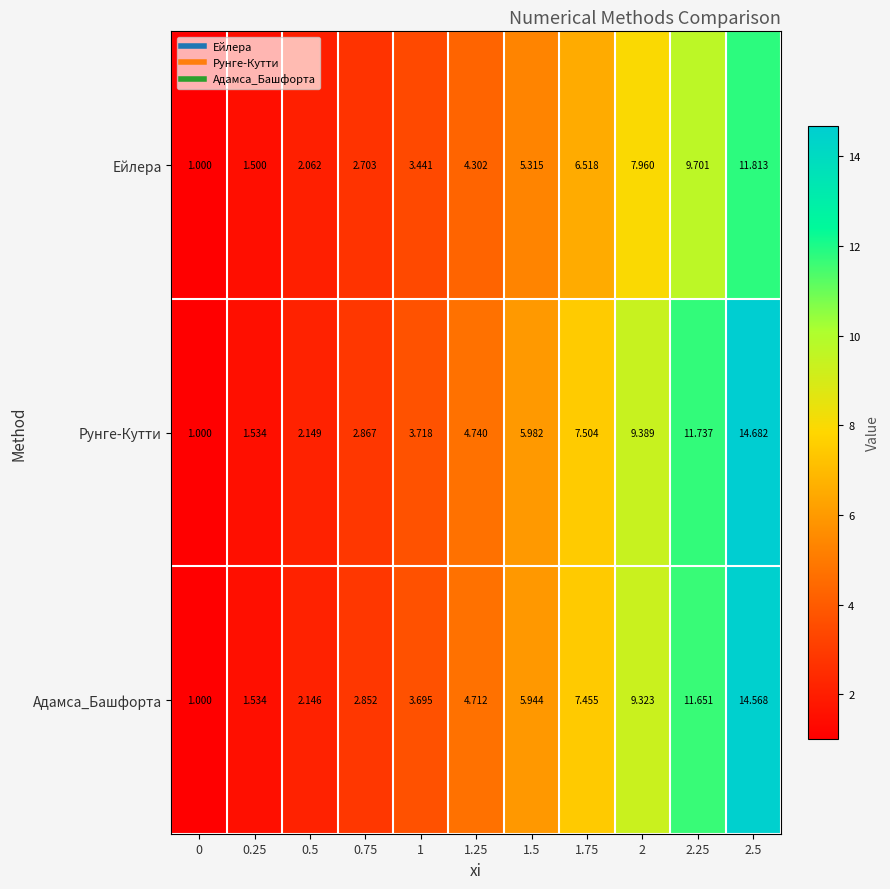

Which series has the widest spread of values?

Рунге-Кутти